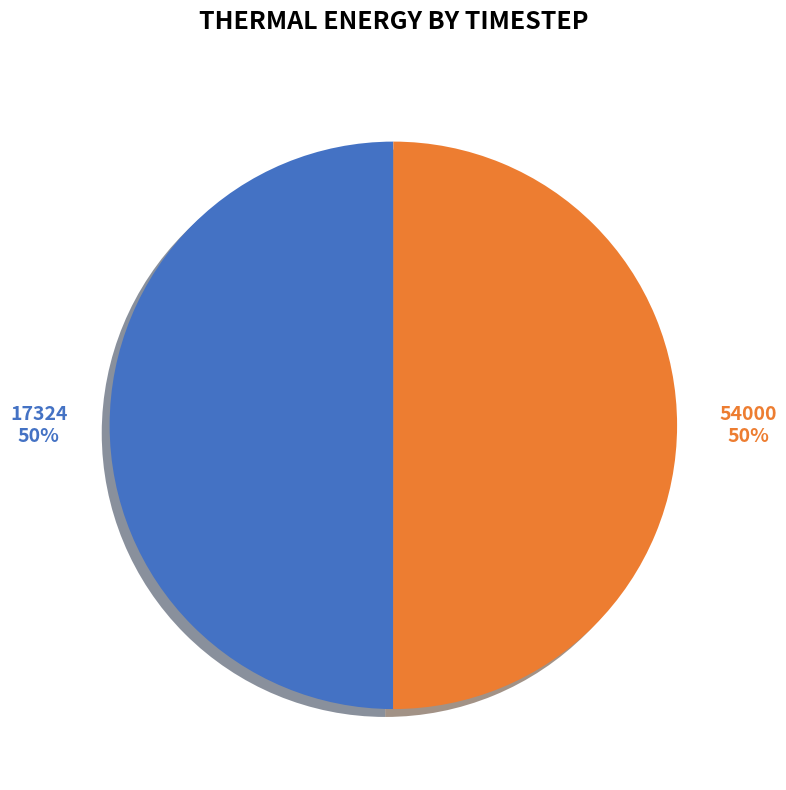

What is the ratio of the value at 17324 to the value at 54000?

1.0